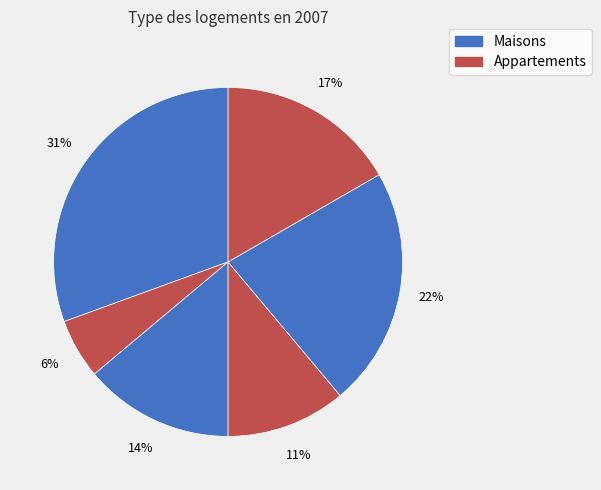

How many segments does this pie chart have?

6